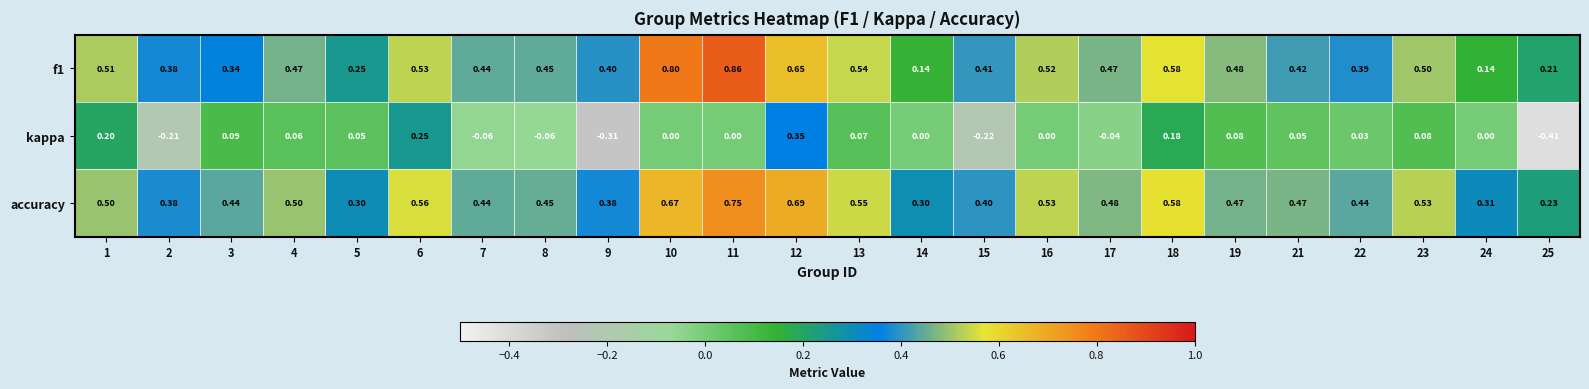

Which series has the widest spread of values?

kappa